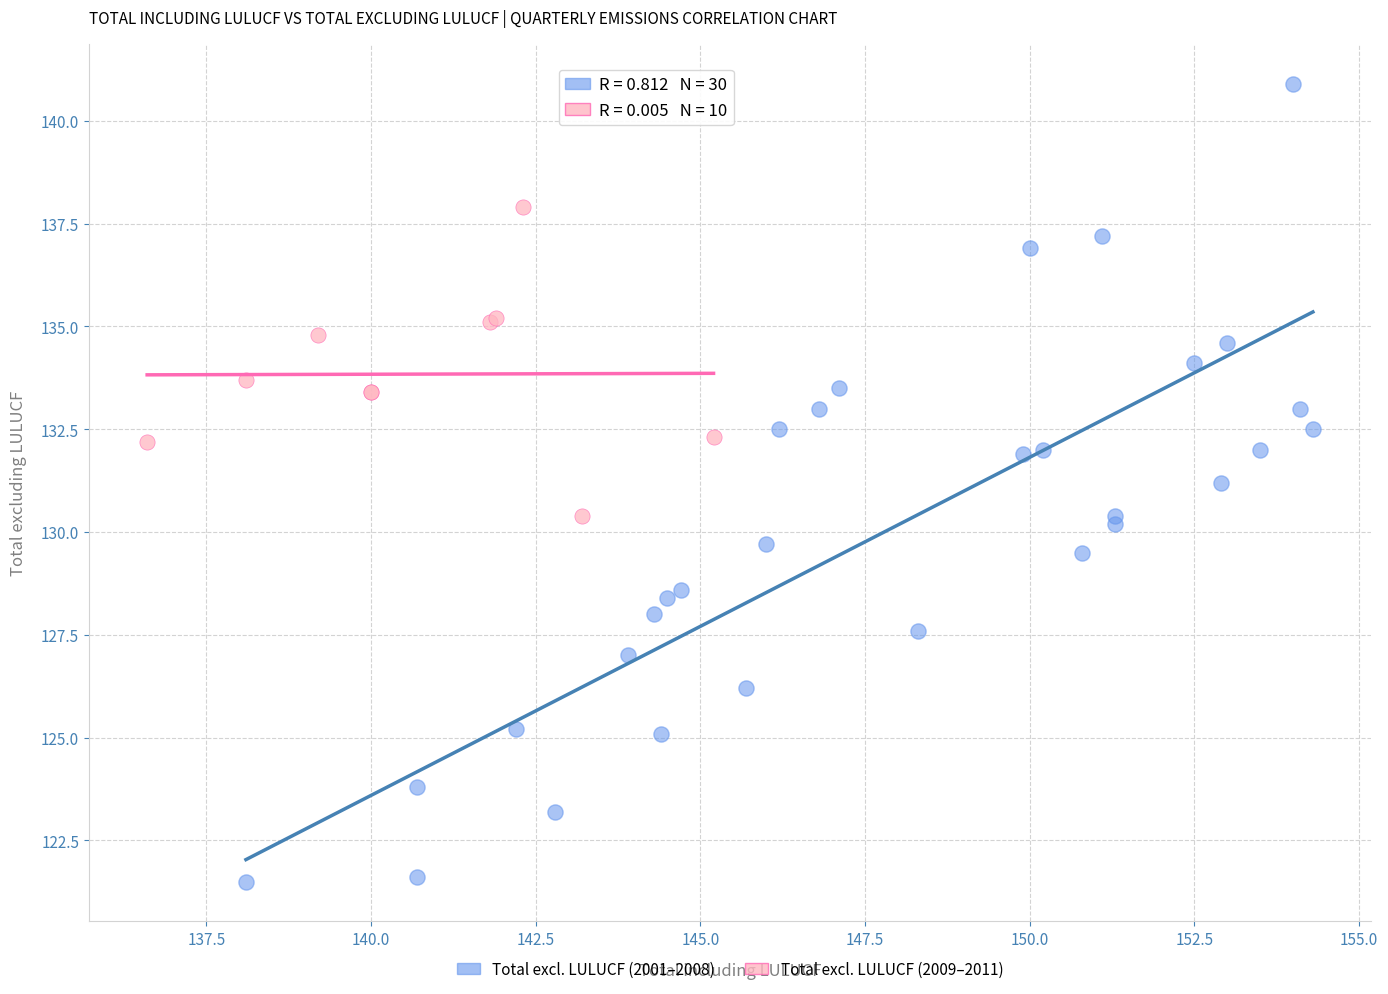

What are all the series names shown in the legend?

Total excl. LULUCF (2001–2008), Total excl. LULUCF (2009–2011)